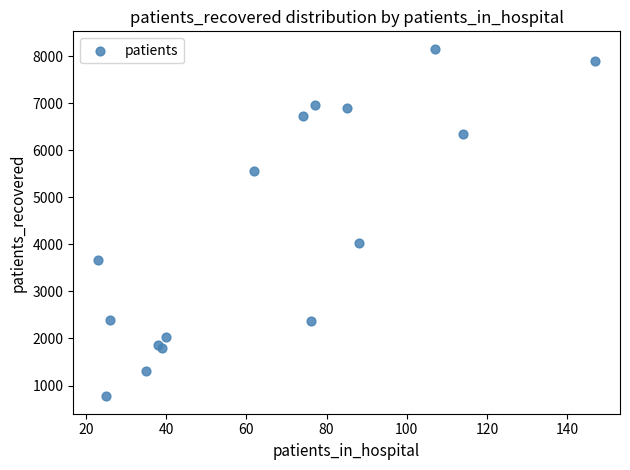

What Y value in the scatter plot is closest to 4463?

4020